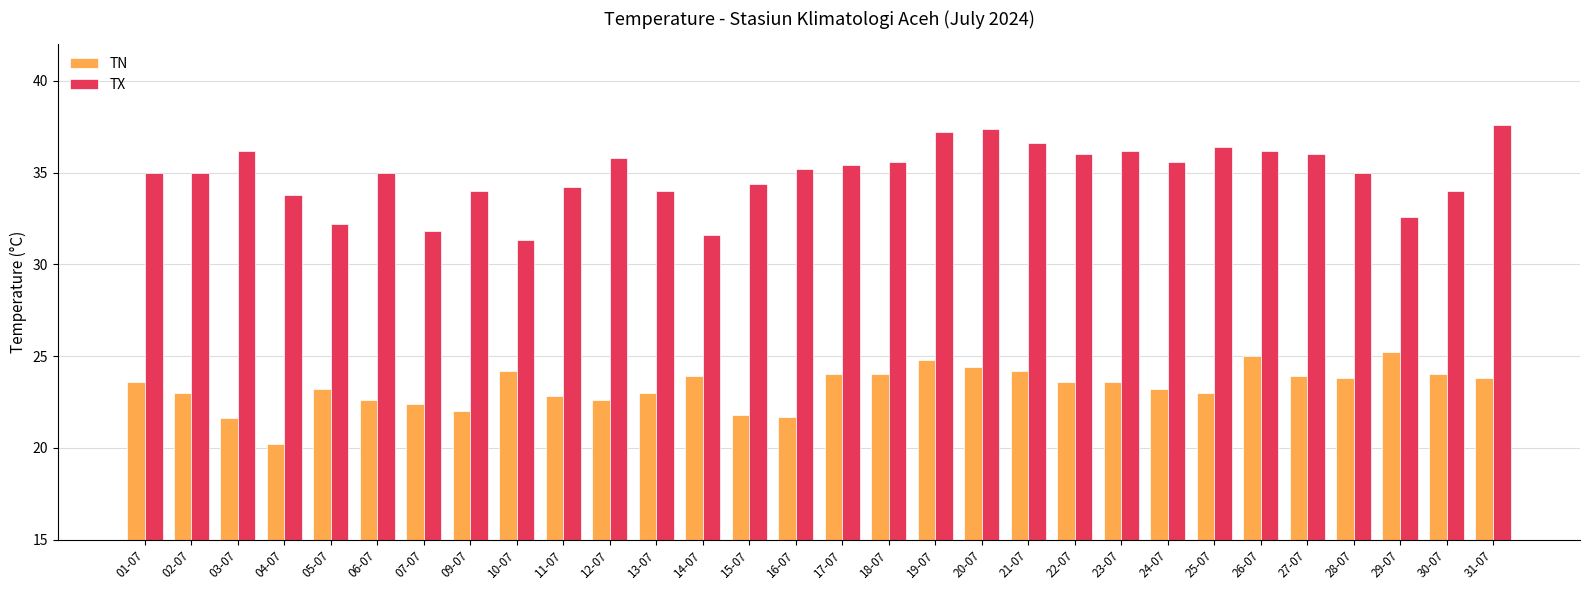

What is the label of the 25th bar from the right?

06-07